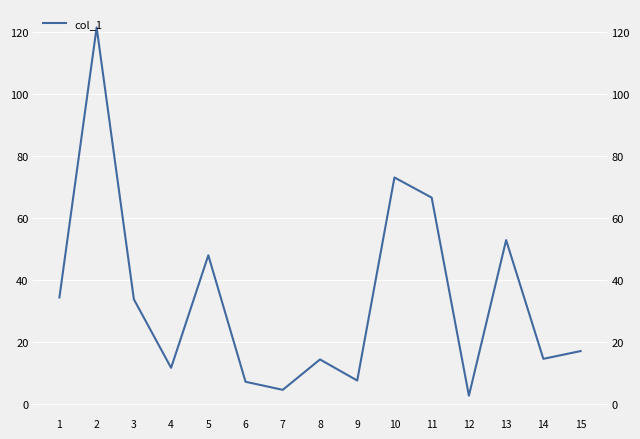

At which label does the data first exceed 17?

1